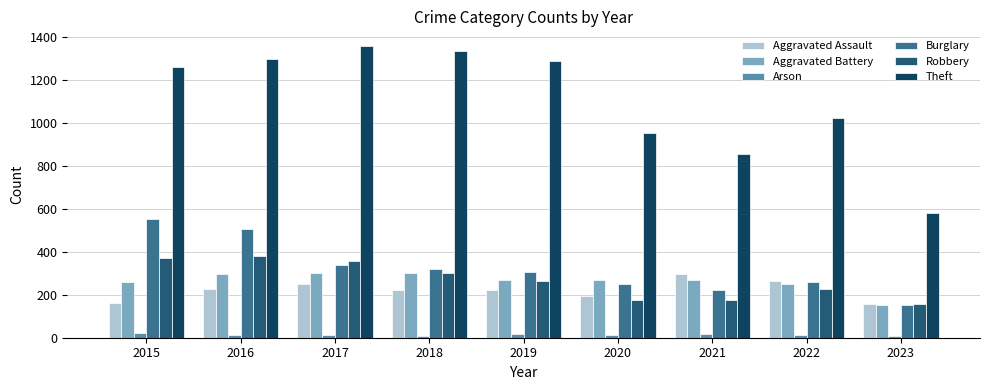

What is the difference between the Aggravated Battery values at 2016 and 2020?

29